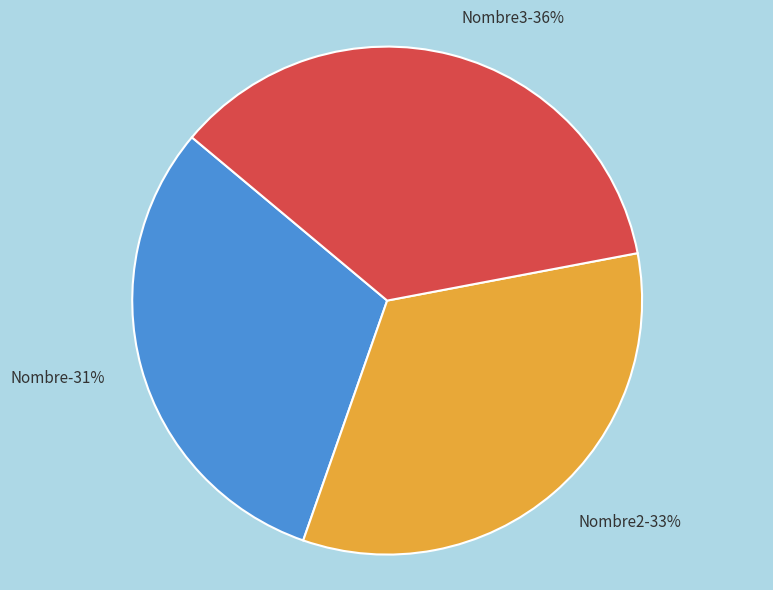

Which slice is the smallest?

Nombre